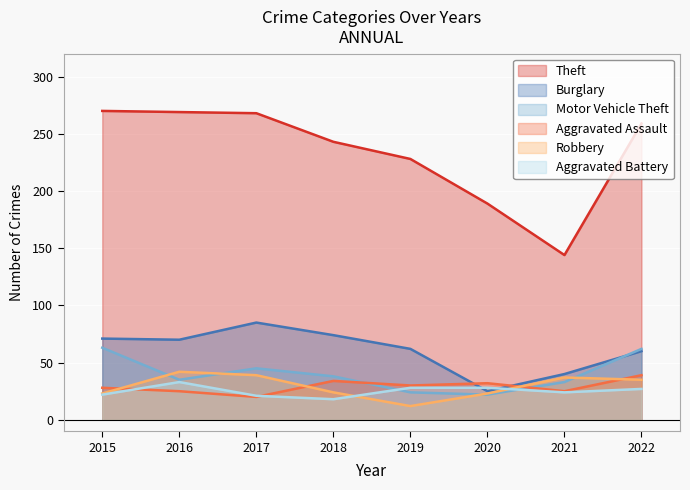

The Burglary series shows 25 at 2020. True or false?

True